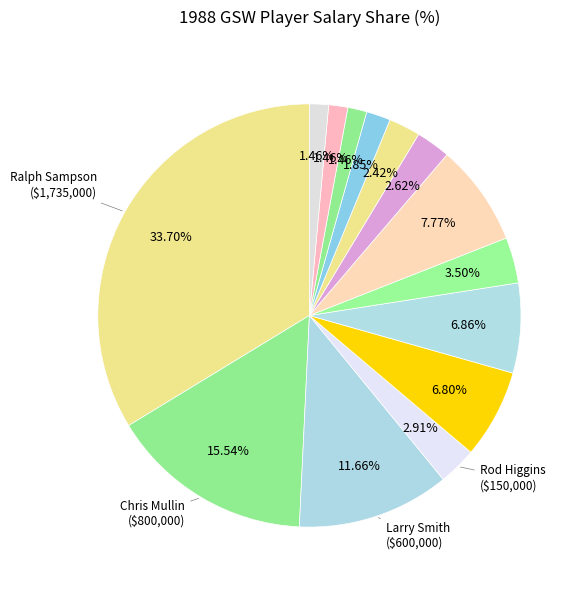

Count the number of slices in the pie.

14